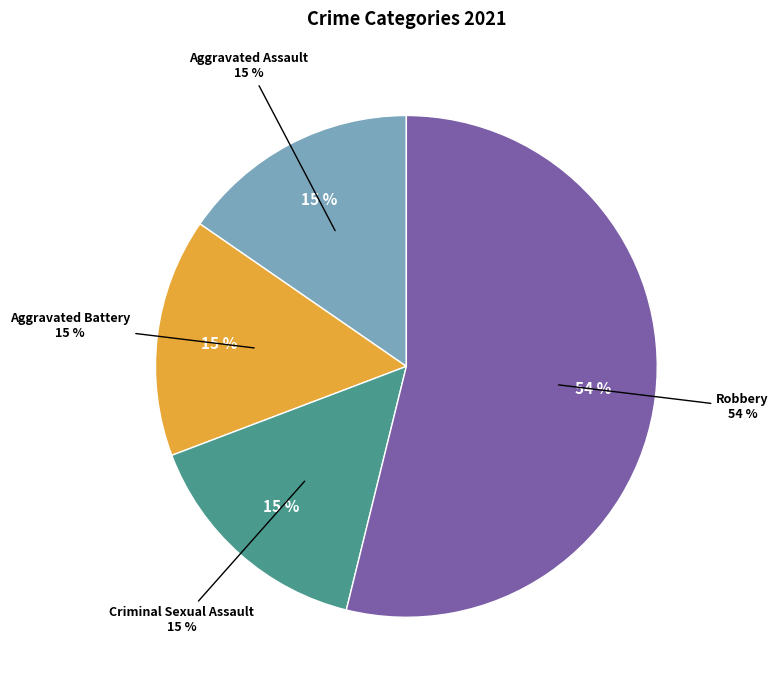

What percentage is the Criminal Sexual Assault slice, to the nearest percent?

15%